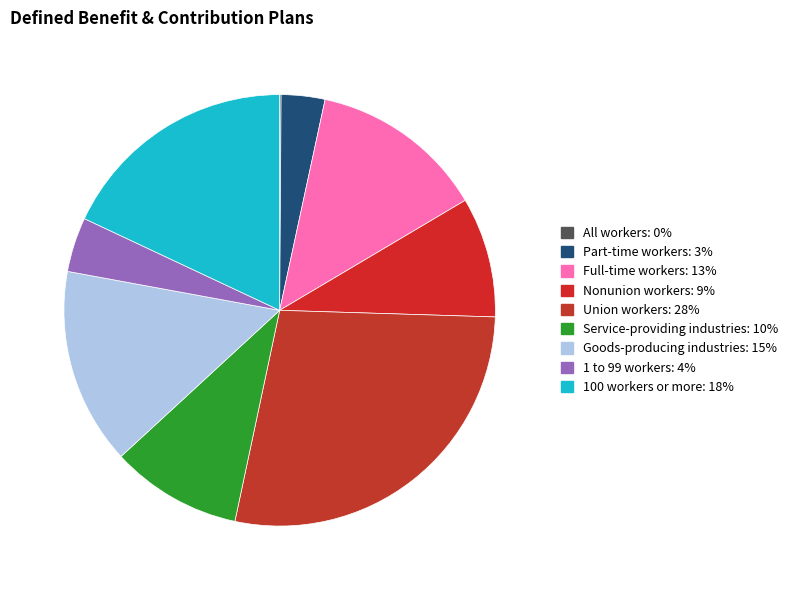

To the nearest percent, what is the combined percentage of Union workers and Part-time workers?

31%